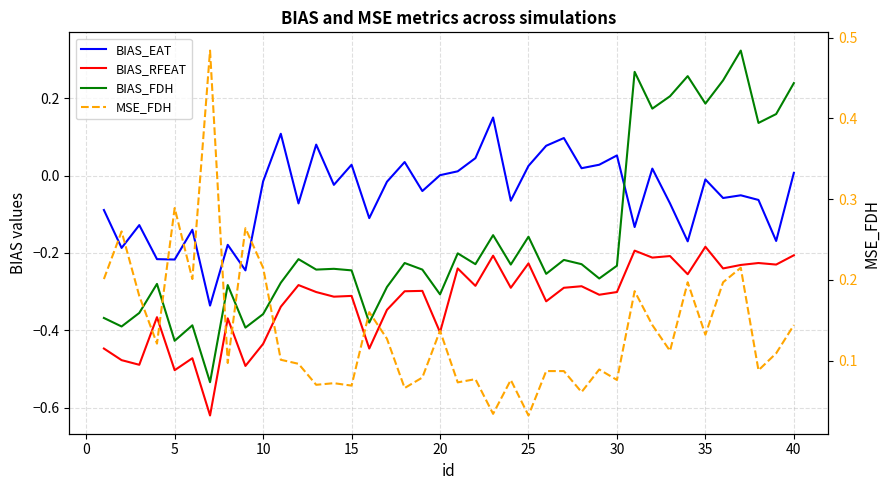

What is the difference between the second highest and minimum values in the BIAS_RFEAT series?

0.4